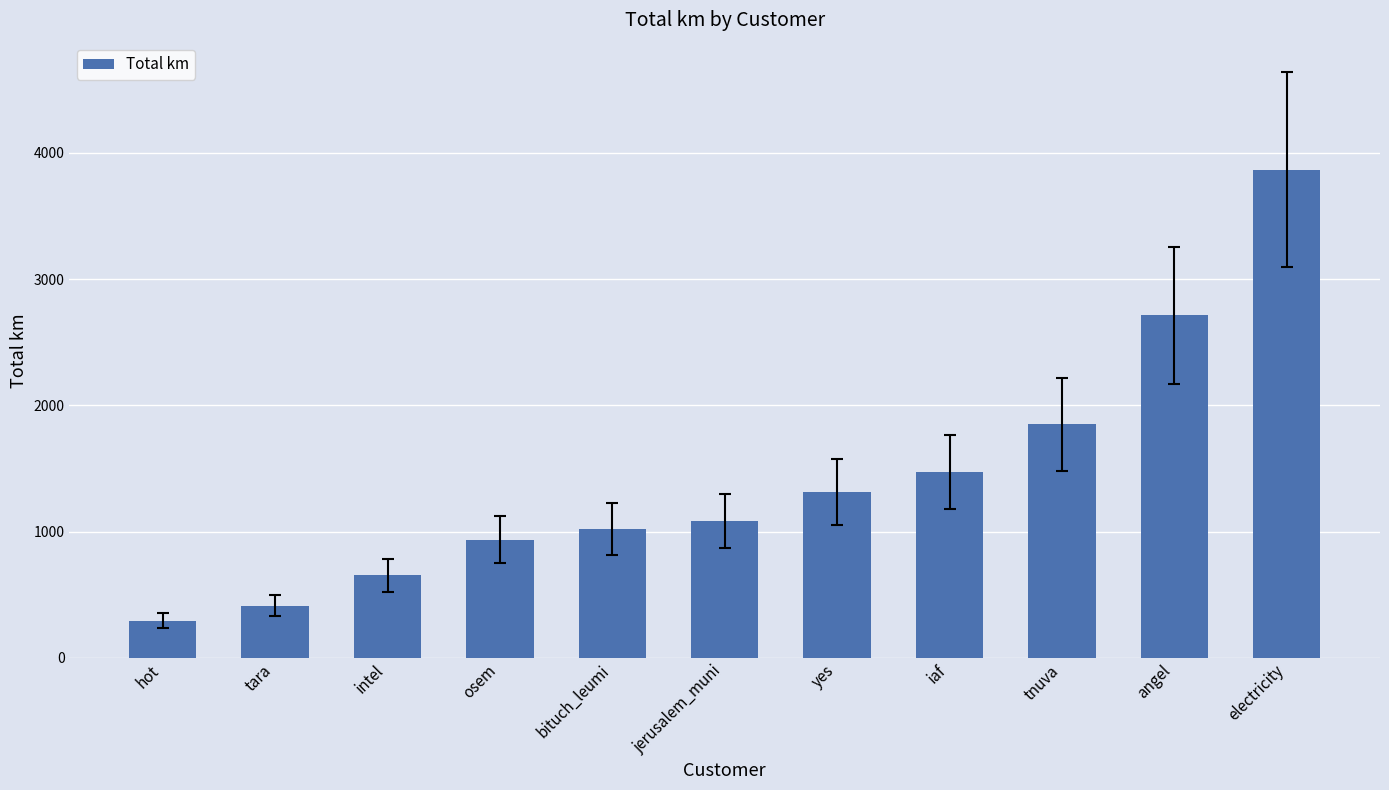

What is the average value?

1419.8